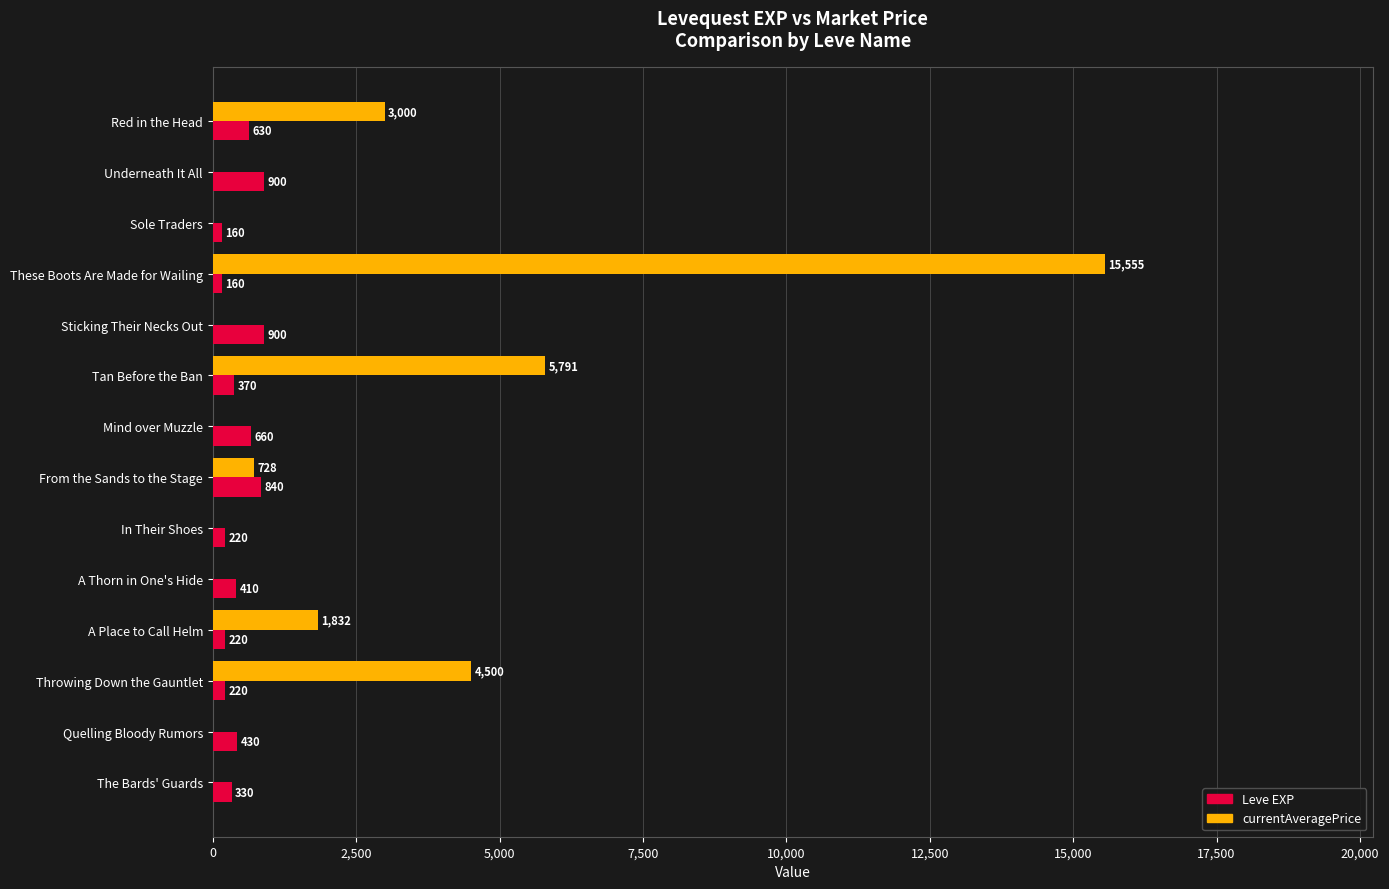

The value of Leve EXP at Quelling Bloody Rumors is 430. True or false?

True